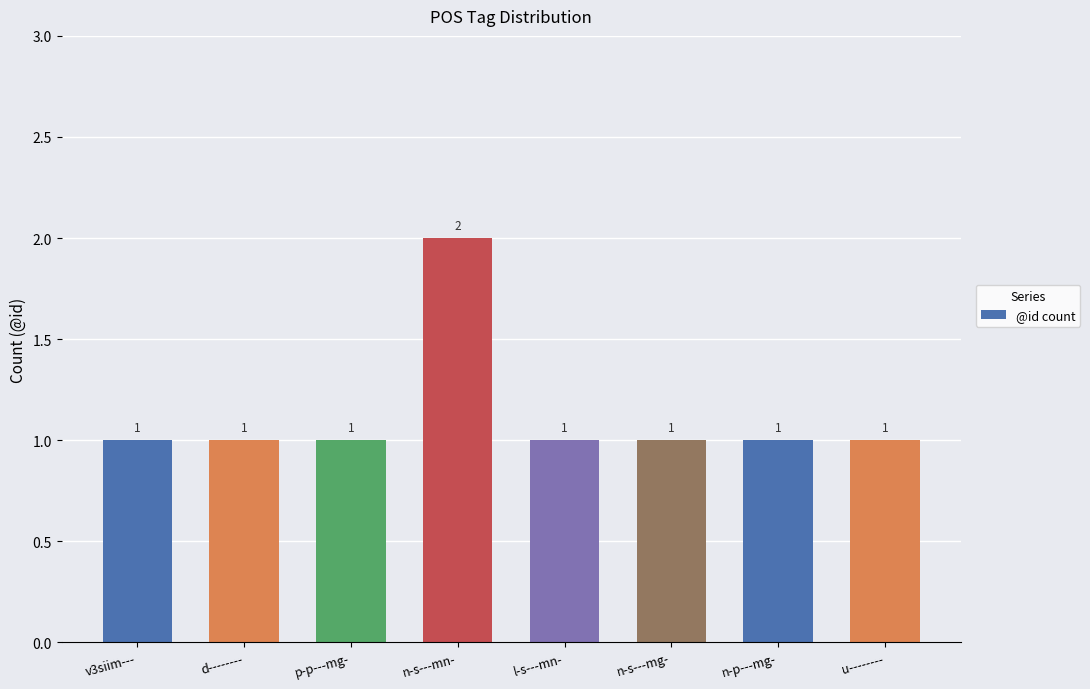

Is it true that the value at n-p---mg- is 1?

True